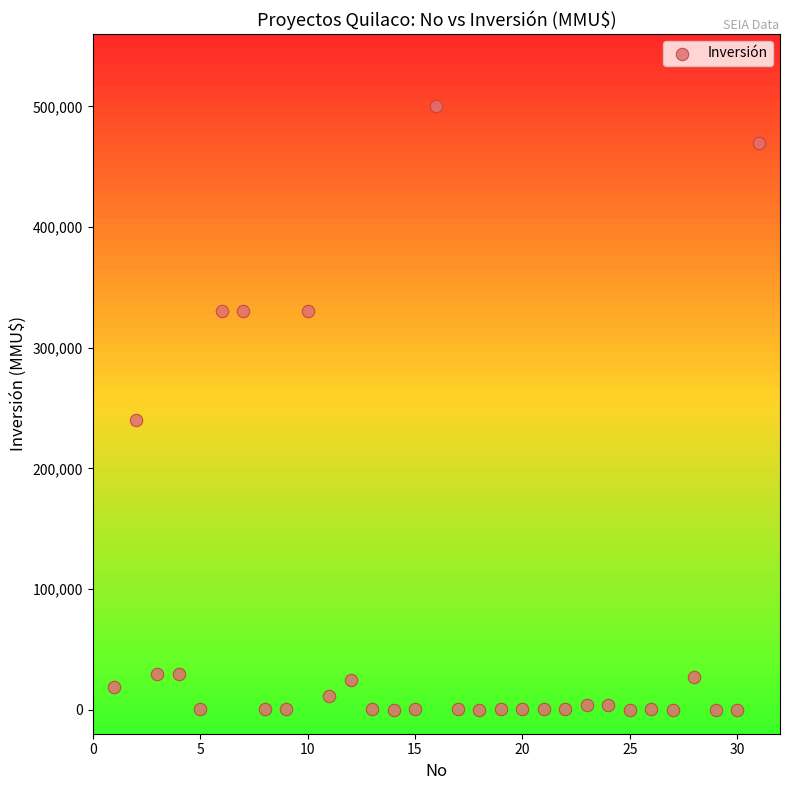

What is the range of Y values (max minus min)?

500000